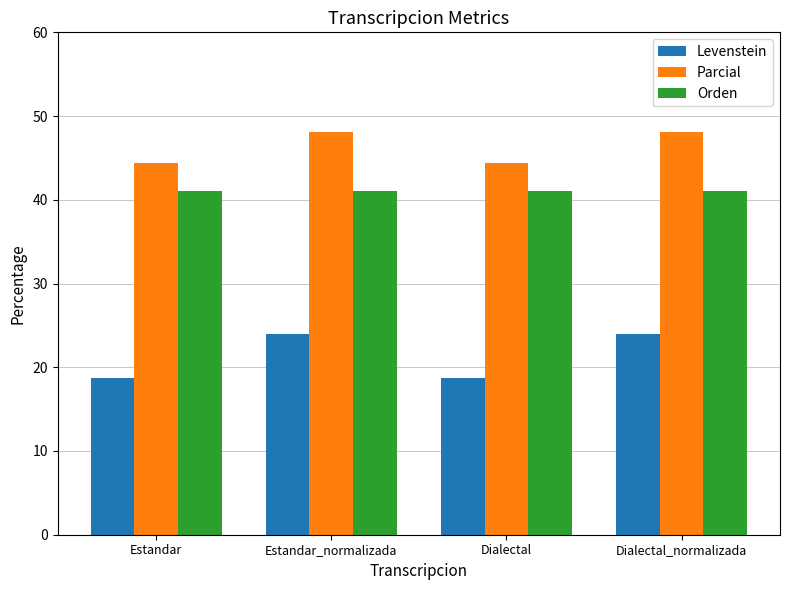

How many bars are there in each group?

3